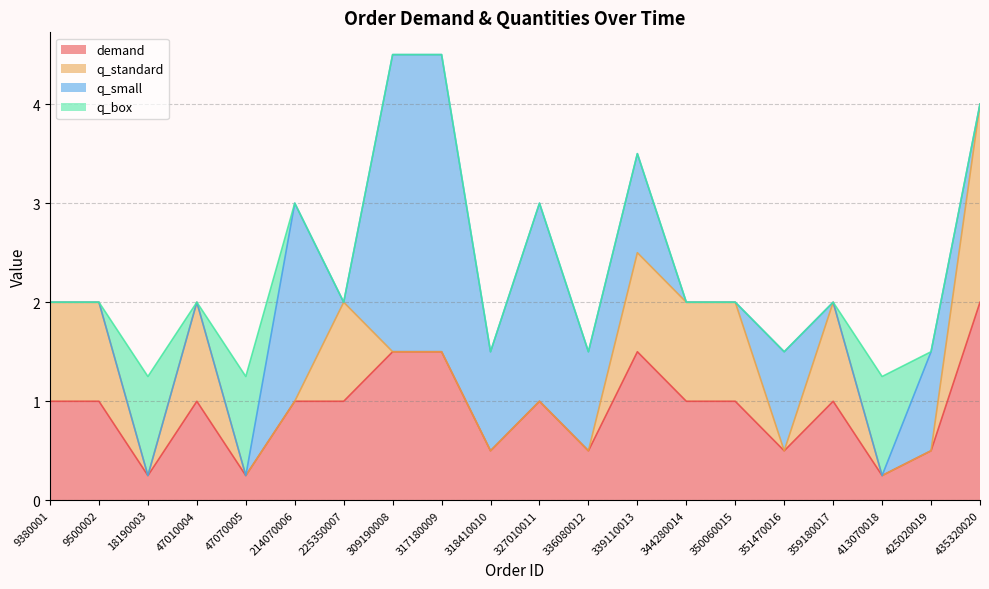

What is the maximum value shown in the chart?

3.0